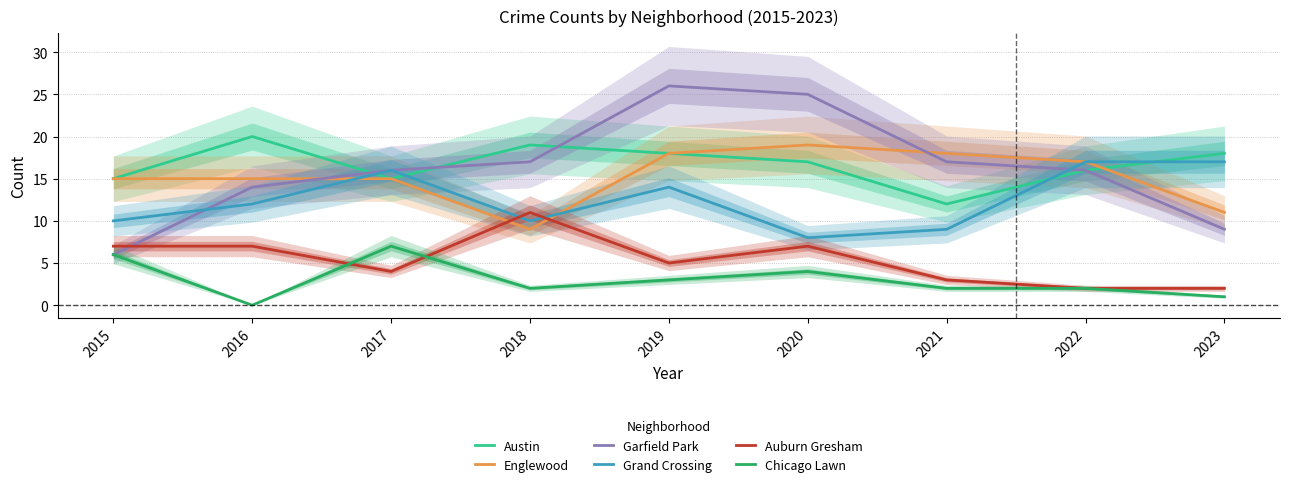

The value of Grand Crossing at 2023 is 17. True or false?

True